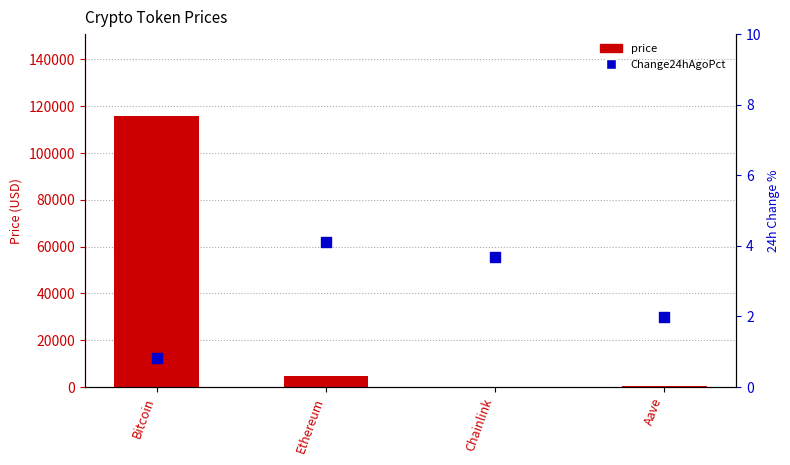

Which series has the widest spread of Y values?

price